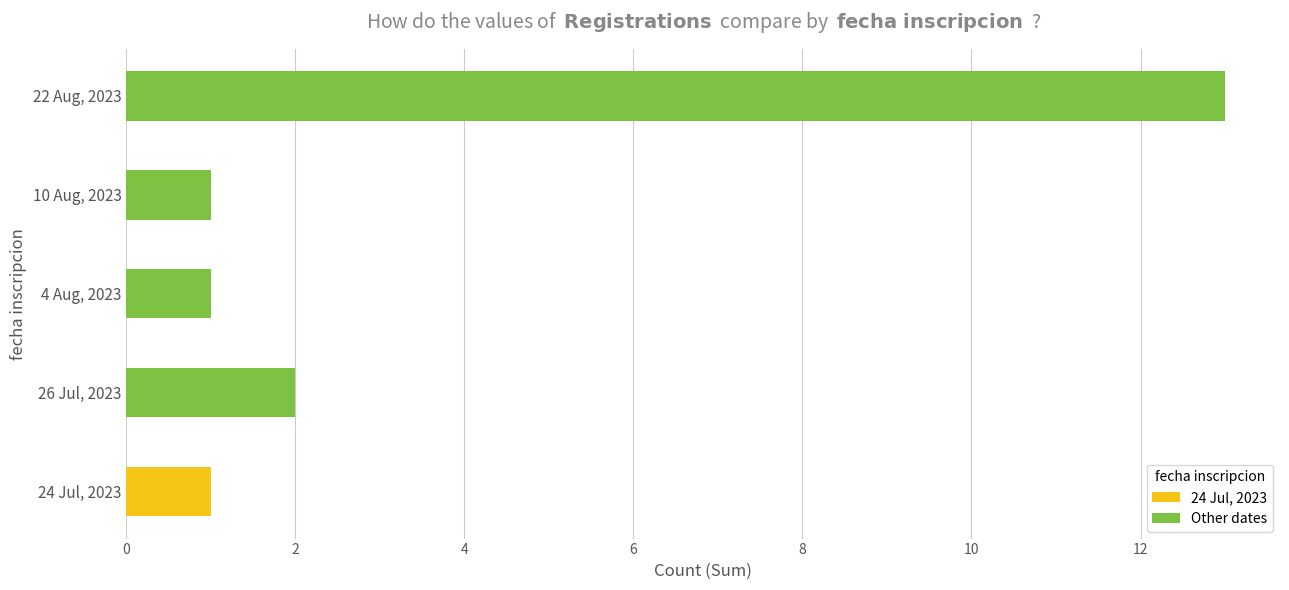

Which label corresponds to the largest value in the chart?

22 Aug, 2023